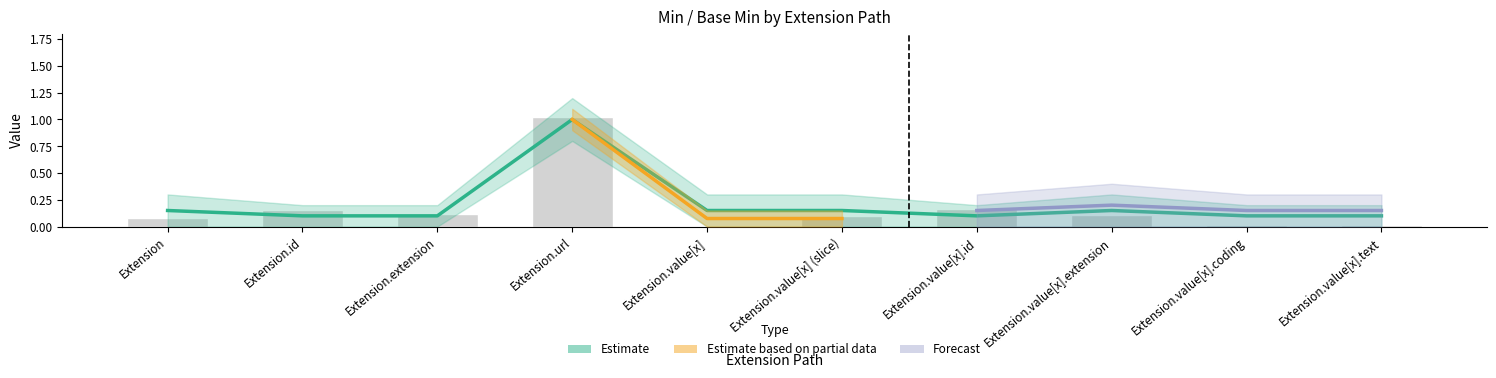

What is the sum of the Min values at Extension and Extension.value[x] (slice)?

0.3